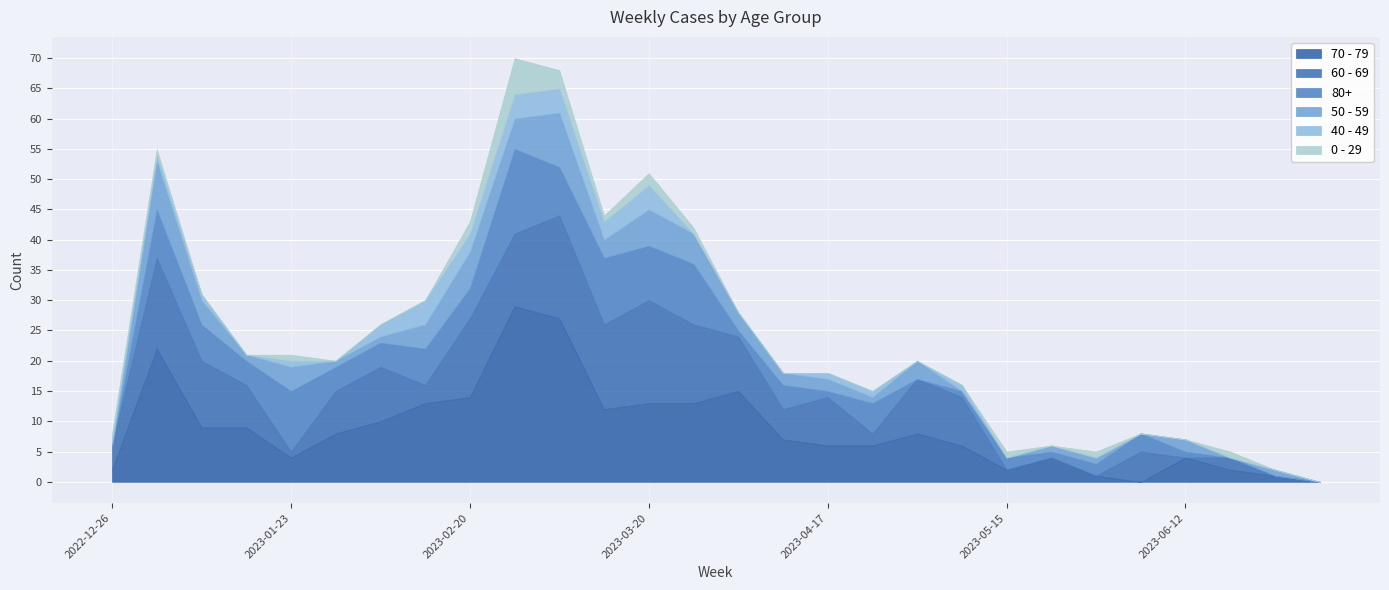

Reading left to right, list all the values displayed in this chart.

70 - 79: 2022-12-26=2	2023-01-02=22	2023-01-09=9	2023-01-16=9	2023-01-23=4	2023-01-30=8	2023-02-06=10	2023-02-13=13	2023-02-20=14	2023-02-27=29	2023-03-06=27	2023-03-13=12	2023-03-20=13	2023-03-27=13	2023-04-03=15	2023-04-10=7	2023-04-17=6	2023-04-24=6	2023-05-01=8	2023-05-08=6	2023-05-15=2	2023-05-22=4	2023-05-29=1	2023-06-05=0	2023-06-12=4	2023-06-19=2	2023-06-26=1	2023-07-03=0
60 - 69: 2022-12-26=4	2023-01-02=15	2023-01-09=11	2023-01-16=7	2023-01-23=1	2023-01-30=7	2023-02-06=9	2023-02-13=3	2023-02-20=13	2023-02-27=12	2023-03-06=17	2023-03-13=14	2023-03-20=17	2023-03-27=13	2023-04-03=9	2023-04-10=5	2023-04-17=8	2023-04-24=2	2023-05-01=9	2023-05-08=8	2023-05-15=0	2023-05-22=0	2023-05-29=0	2023-06-05=5	2023-06-12=0	2023-06-19=2	2023-06-26=0	2023-07-03=0
80+: 2022-12-26=0	2023-01-02=8	2023-01-09=6	2023-01-16=4	2023-01-23=10	2023-01-30=4	2023-02-06=4	2023-02-13=6	2023-02-20=5	2023-02-27=14	2023-03-06=8	2023-03-13=11	2023-03-20=9	2023-03-27=10	2023-04-03=1	2023-04-10=4	2023-04-17=1	2023-04-24=5	2023-05-01=0	2023-05-08=1	2023-05-15=2	2023-05-22=1	2023-05-29=2	2023-06-05=3	2023-06-12=1	2023-06-19=0	2023-06-26=0	2023-07-03=0
50 - 59: 2022-12-26=0	2023-01-02=8	2023-01-09=4	2023-01-16=1	2023-01-23=4	2023-01-30=1	2023-02-06=1	2023-02-13=4	2023-02-20=6	2023-02-27=5	2023-03-06=9	2023-03-13=3	2023-03-20=6	2023-03-27=5	2023-04-03=3	2023-04-10=2	2023-04-17=2	2023-04-24=1	2023-05-01=3	2023-05-08=0	2023-05-15=0	2023-05-22=1	2023-05-29=1	2023-06-05=0	2023-06-12=2	2023-06-19=0	2023-06-26=1	2023-07-03=0
40 - 49: 2022-12-26=1	2023-01-02=1	2023-01-09=1	2023-01-16=0	2023-01-23=1	2023-01-30=0	2023-02-06=2	2023-02-13=4	2023-02-20=3	2023-02-27=4	2023-03-06=4	2023-03-13=3	2023-03-20=4	2023-03-27=0	2023-04-03=0	2023-04-10=0	2023-04-17=1	2023-04-24=1	2023-05-01=0	2023-05-08=1	2023-05-15=0	2023-05-22=0	2023-05-29=0	2023-06-05=0	2023-06-12=0	2023-06-19=0	2023-06-26=0	2023-07-03=0
0 - 29: 2022-12-26=1	2023-01-02=1	2023-01-09=0	2023-01-16=0	2023-01-23=1	2023-01-30=0	2023-02-06=0	2023-02-13=0	2023-02-20=2	2023-02-27=6	2023-03-06=3	2023-03-13=1	2023-03-20=2	2023-03-27=1	2023-04-03=0	2023-04-10=0	2023-04-17=0	2023-04-24=0	2023-05-01=0	2023-05-08=0	2023-05-15=1	2023-05-22=0	2023-05-29=1	2023-06-05=0	2023-06-12=0	2023-06-19=1	2023-06-26=0	2023-07-03=0